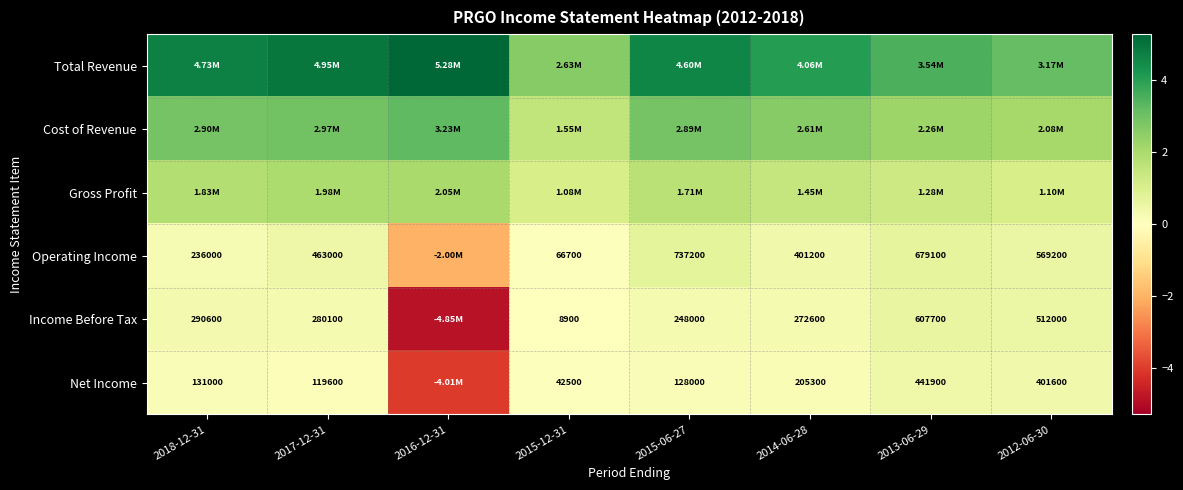

What is the sum of the Income Before Tax values at 2013-06-29 and 2017-12-31?

887800